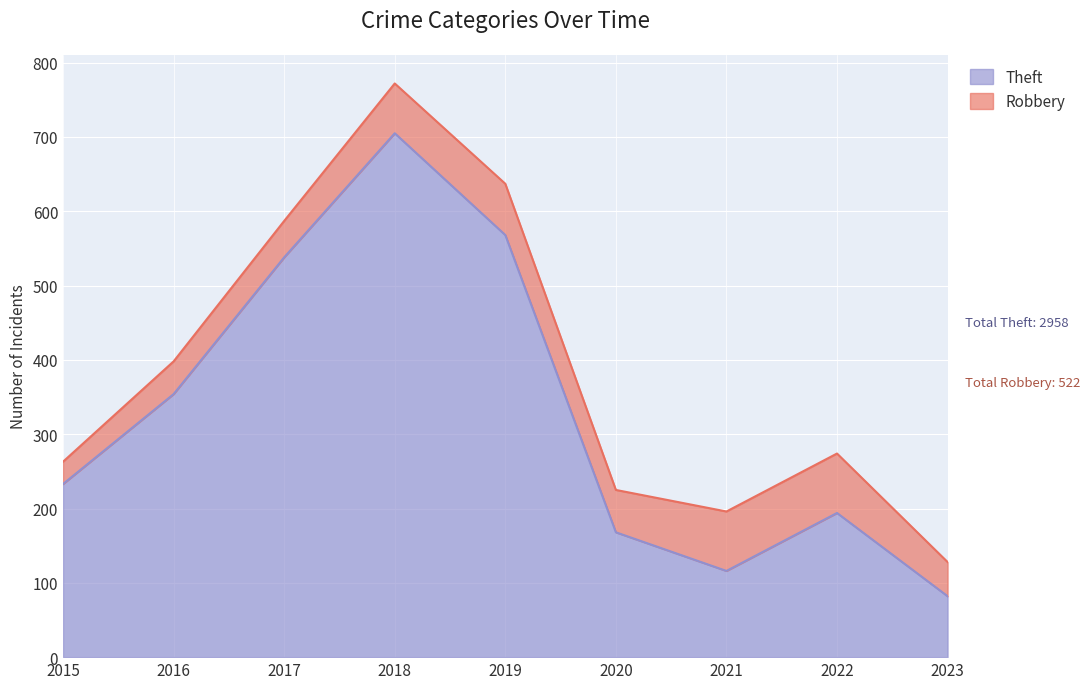

The value at 2015 is 233. True or false?

True